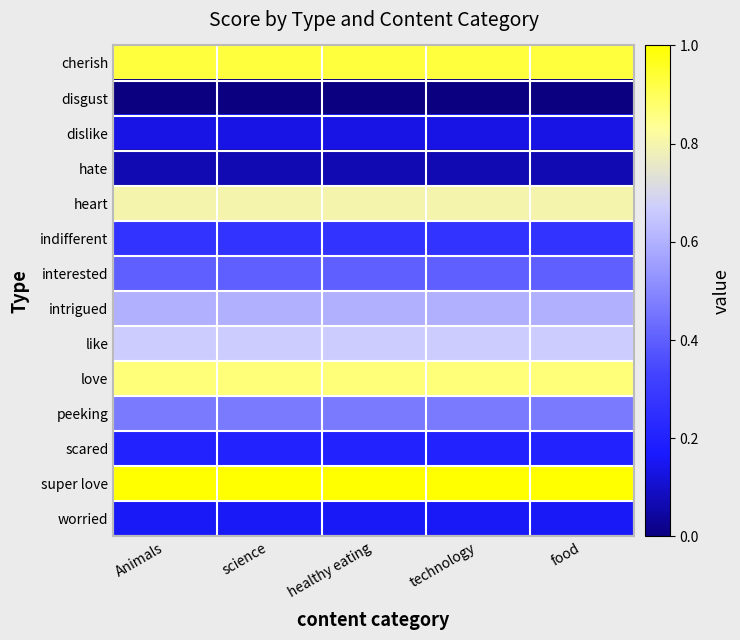

Reading right to left, extract all data points from this chart.

cherish: food=0.9	technology=0.9	healthy eating=0.9	science=0.9	Animals=0.9
disgust: food=0.0	technology=0.0	healthy eating=0.0	science=0.0	Animals=0.0
dislike: food=0.1	technology=0.1	healthy eating=0.1	science=0.1	Animals=0.1
hate: food=0.1	technology=0.1	healthy eating=0.1	science=0.1	Animals=0.1
heart: food=0.8	technology=0.8	healthy eating=0.8	science=0.8	Animals=0.8
indifferent: food=0.3	technology=0.3	healthy eating=0.3	science=0.3	Animals=0.3
interested: food=0.4	technology=0.4	healthy eating=0.4	science=0.4	Animals=0.4
intrigued: food=0.6	technology=0.6	healthy eating=0.6	science=0.6	Animals=0.6
like: food=0.7	technology=0.7	healthy eating=0.7	science=0.7	Animals=0.7
love: food=0.9	technology=0.9	healthy eating=0.9	science=0.9	Animals=0.9
peeking: food=0.5	technology=0.5	healthy eating=0.5	science=0.5	Animals=0.5
scared: food=0.2	technology=0.2	healthy eating=0.2	science=0.2	Animals=0.2
super love: food=1.0	technology=1.0	healthy eating=1.0	science=1.0	Animals=1.0
worried: food=0.2	technology=0.2	healthy eating=0.2	science=0.2	Animals=0.2